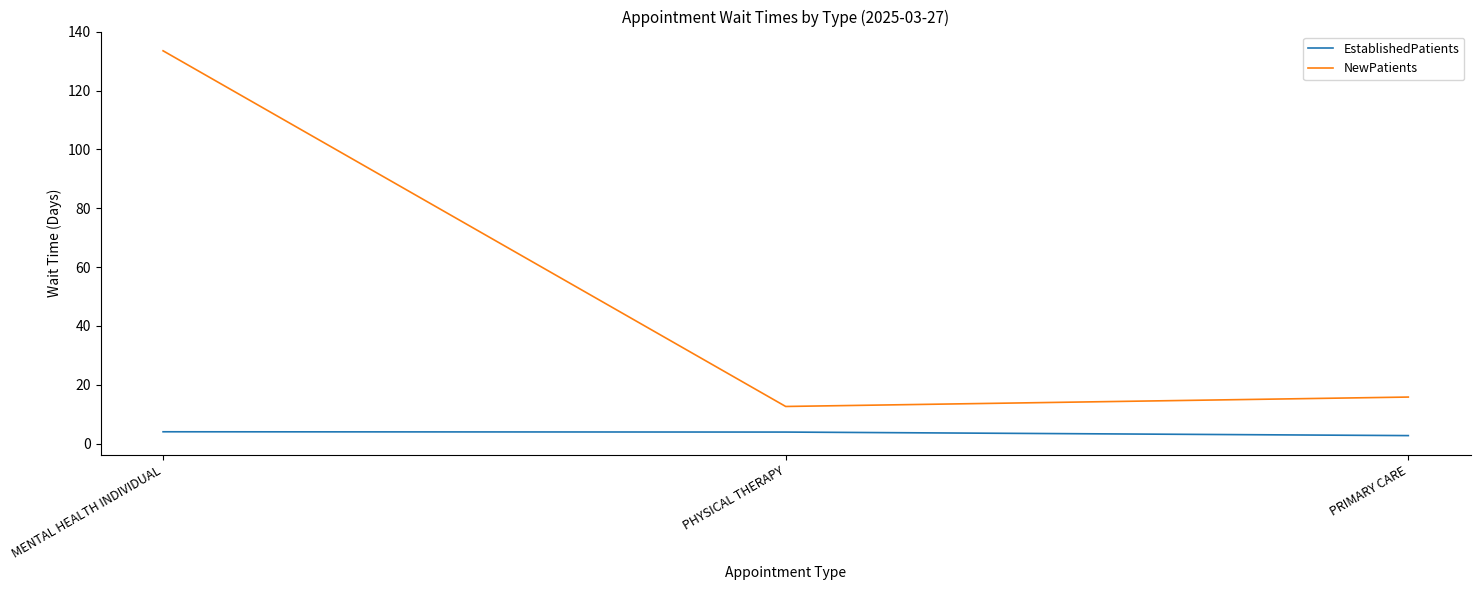

Is the value of NewPatients at PRIMARY CARE greater than the value of EstablishedPatients at MENTAL HEALTH INDIVIDUAL?

Yes